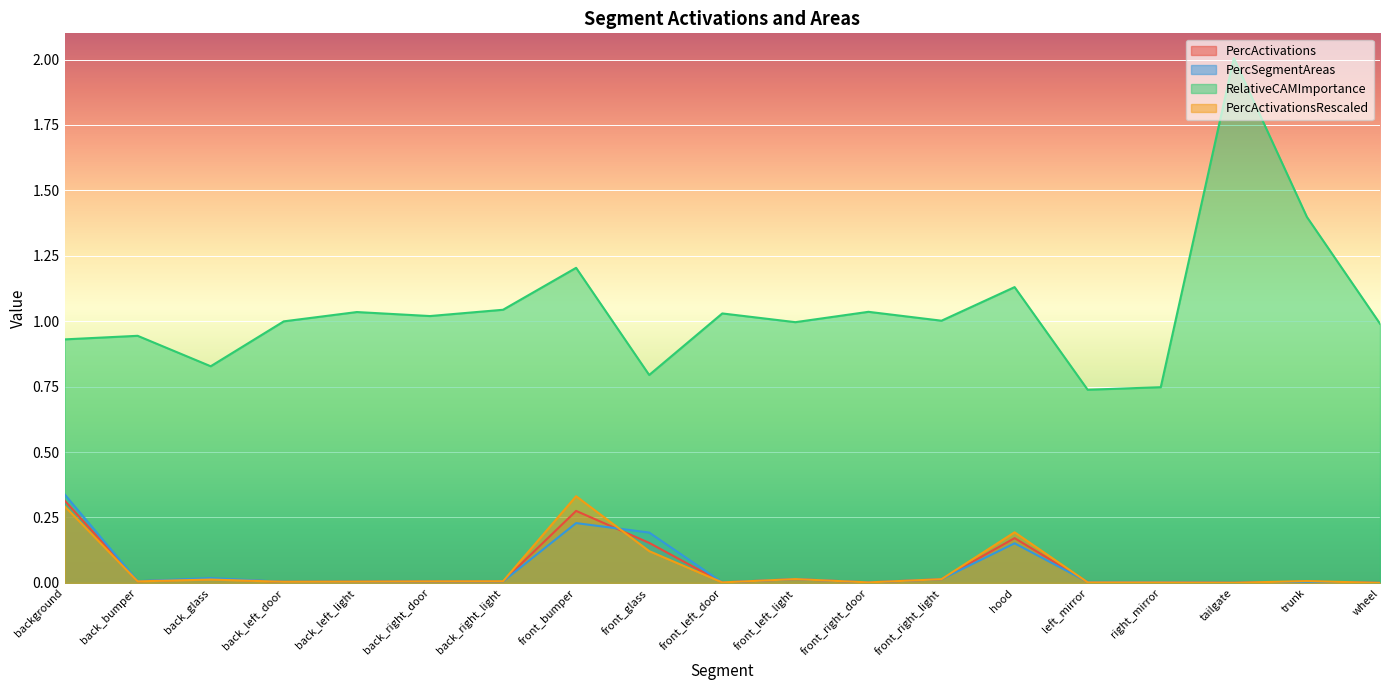

Is the value of PercActivations at front_bumper greater than the value of PercActivationsRescaled at back_left_door?

Yes